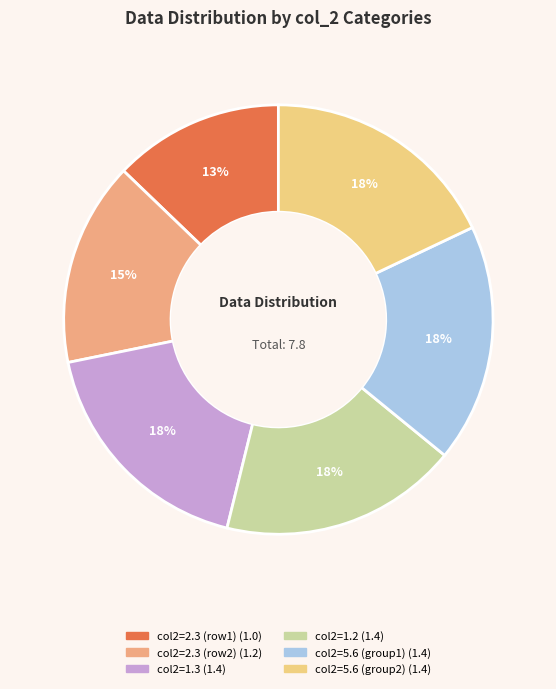

To the nearest percent, what is the difference between the largest and smallest slice percentages?

5%